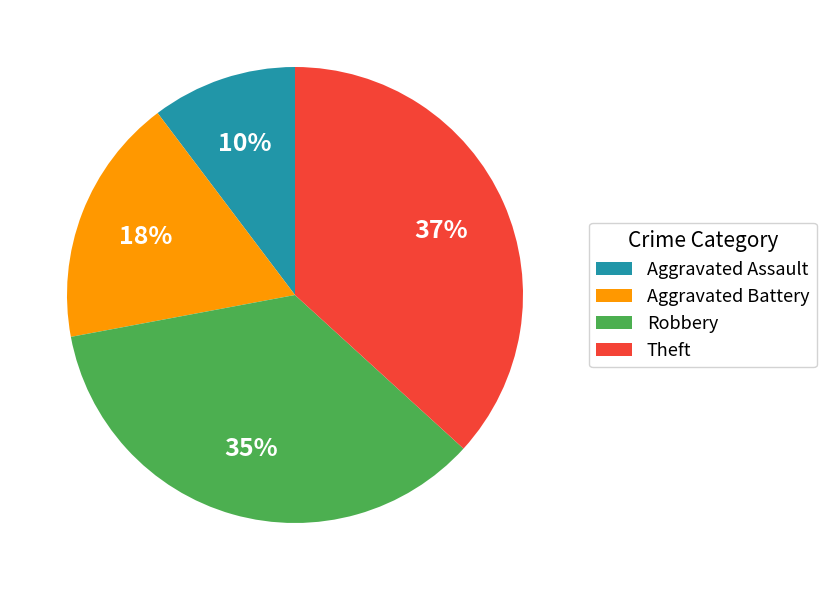

Which has a higher value, Aggravated Assault or Robbery?

Robbery